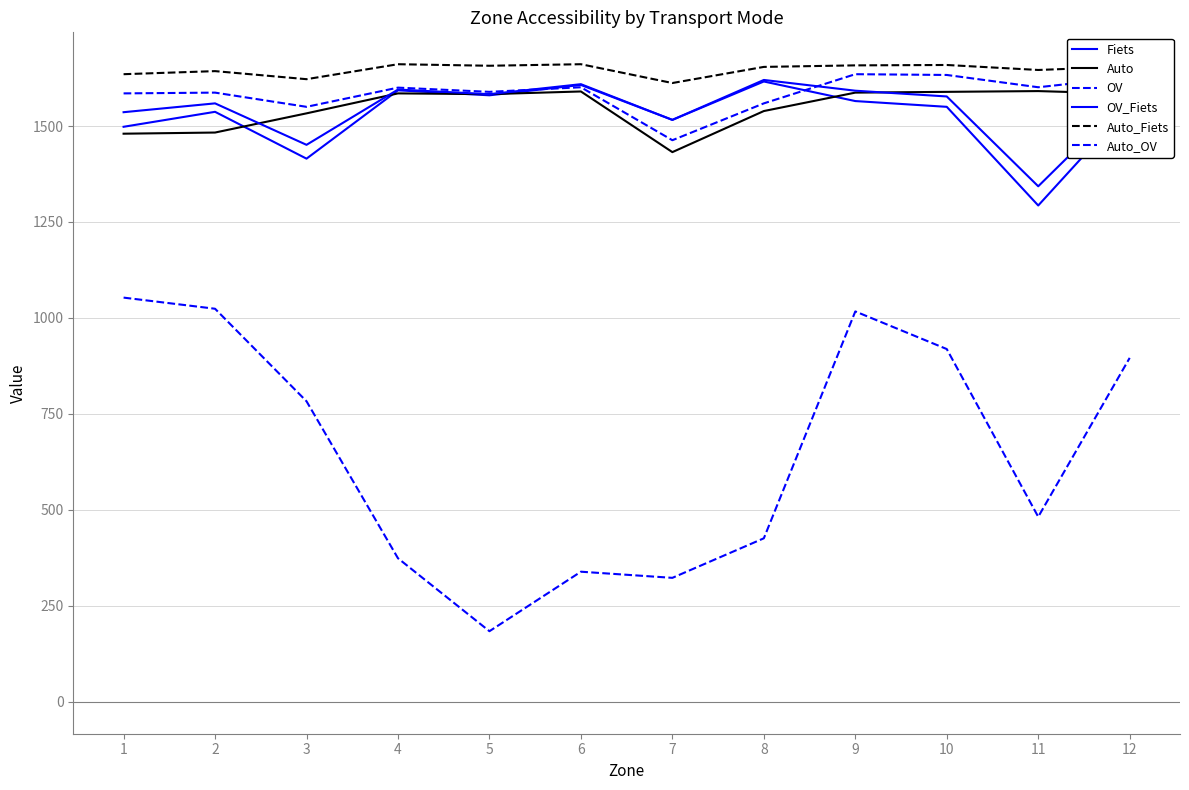

How many series are shown in this chart?

6